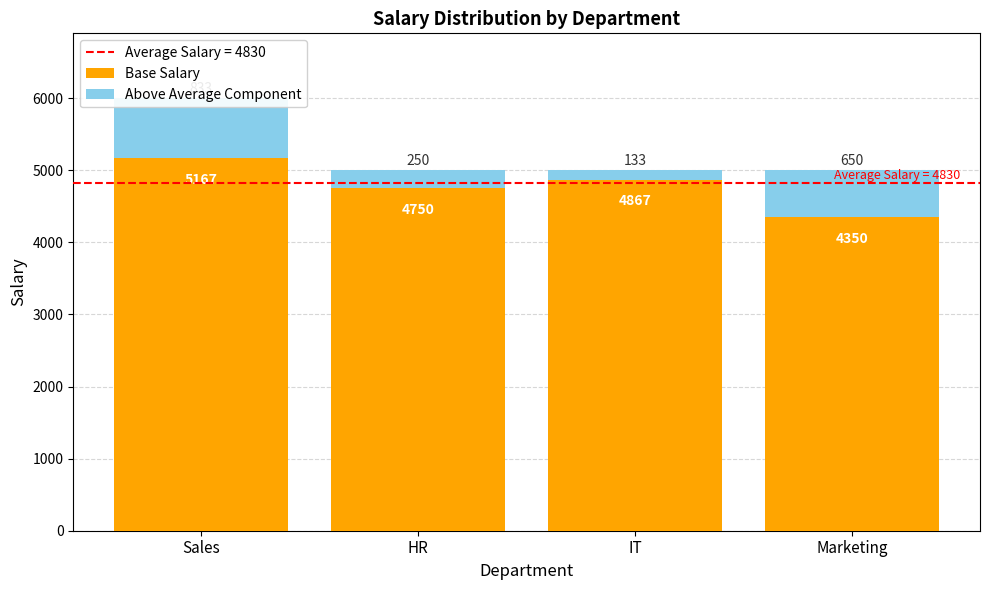

What is the sum of the Above Average Component values at Marketing and IT?

783